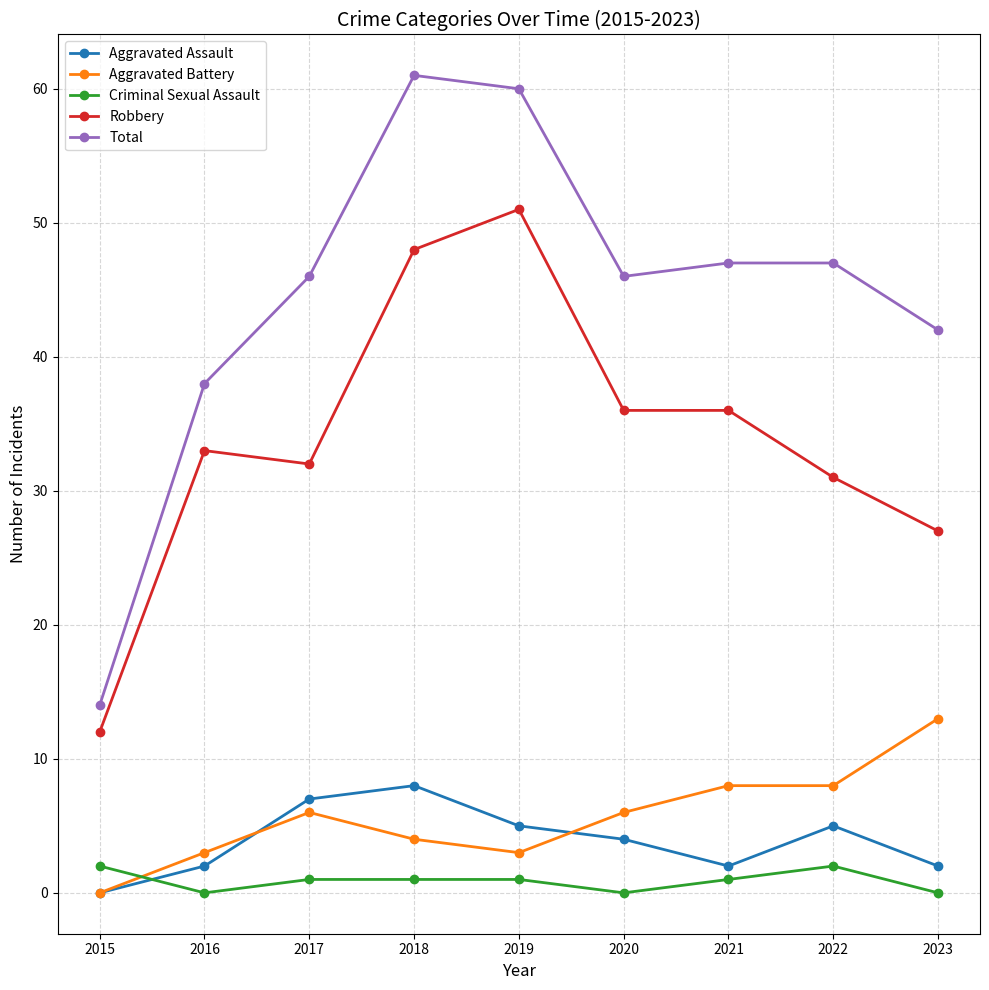

At which category does Aggravated Assault reach its first local valley?

2021